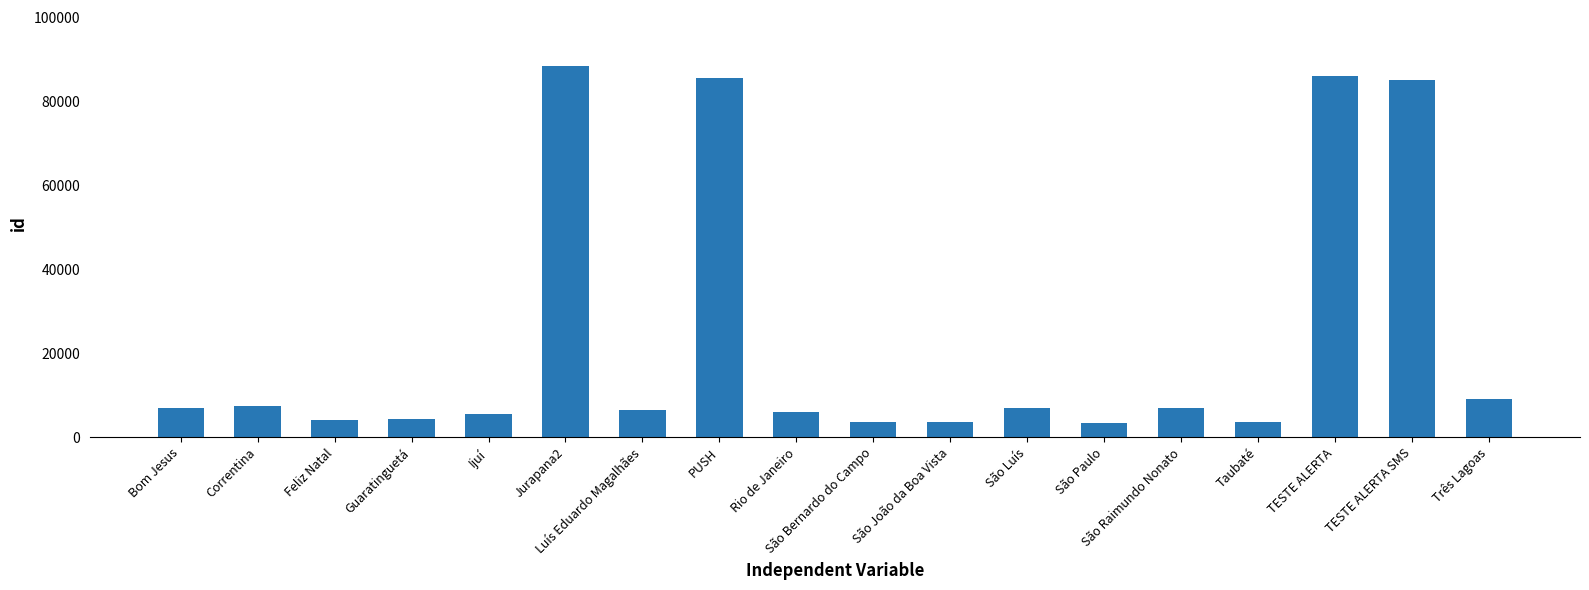

What is the maximum value shown in the chart?

88525